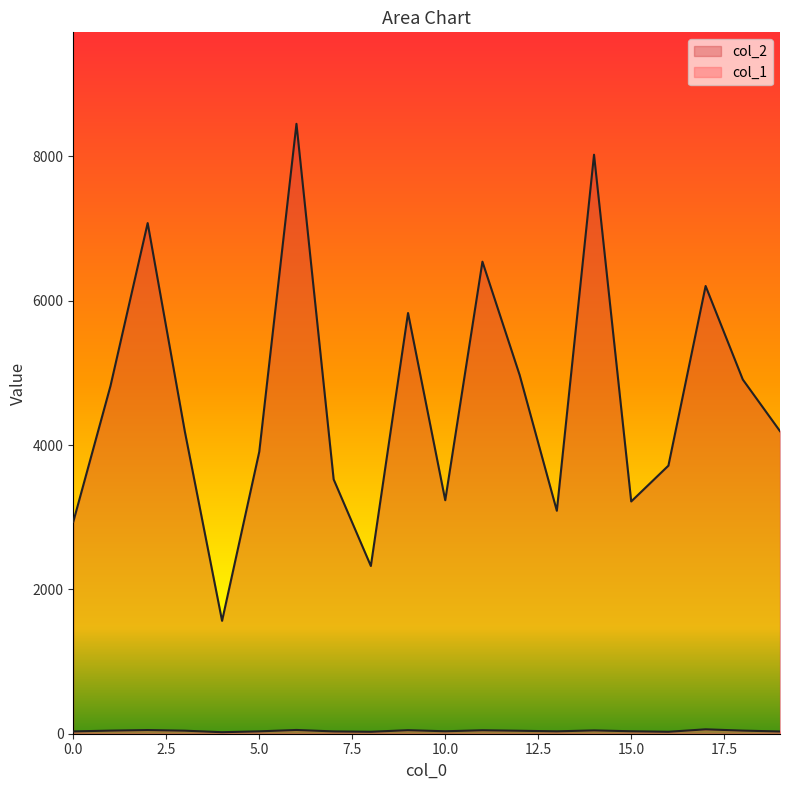

What is the greatest value displayed?

8450